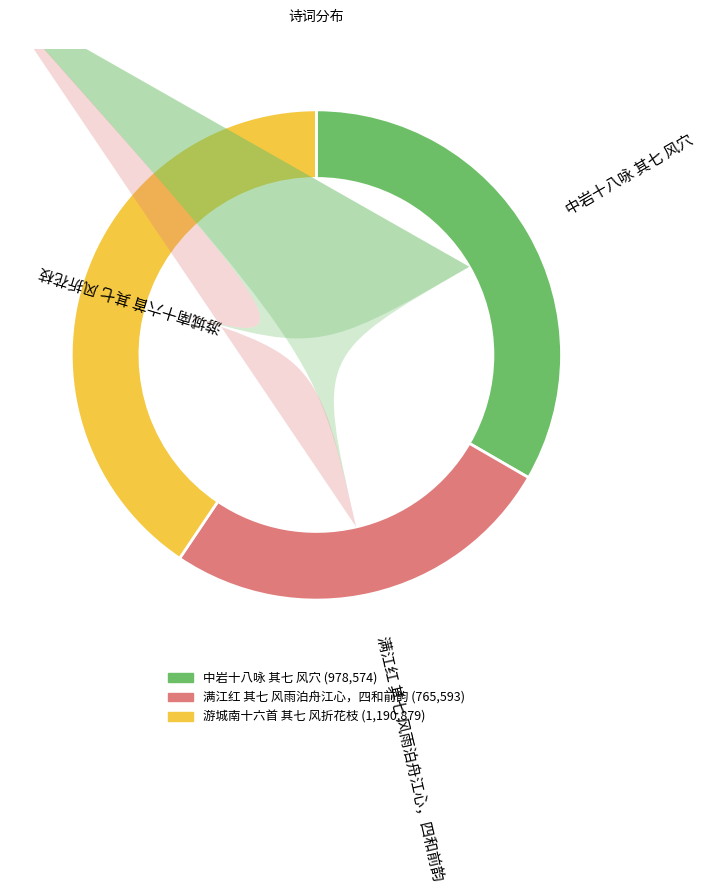

Which category has the smallest portion of the pie?

满江红 其七 风雨泊舟江心，四和前韵